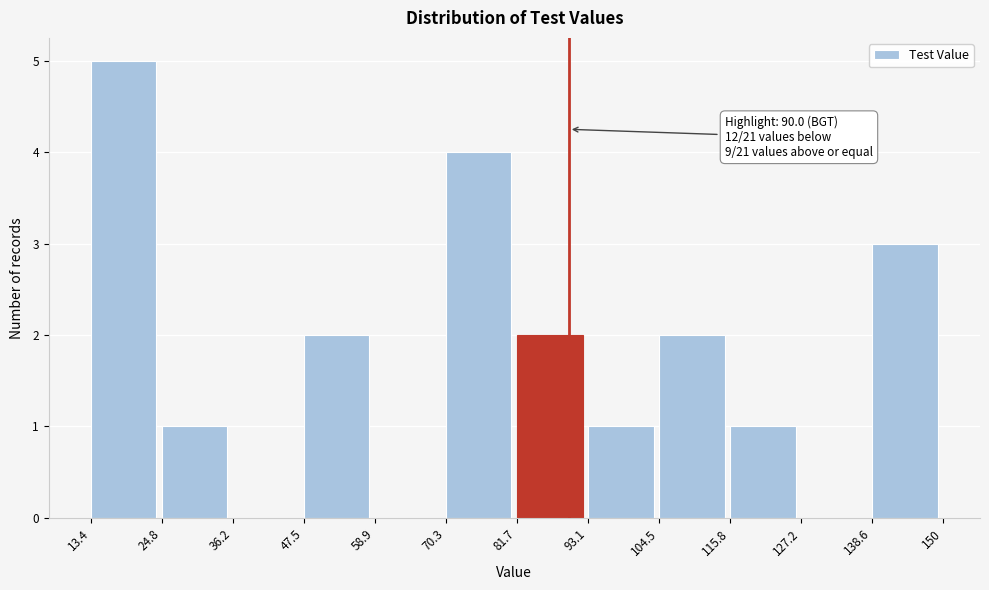

Over which range of the x-axis is the bar tallest?

13.4 to 24.8